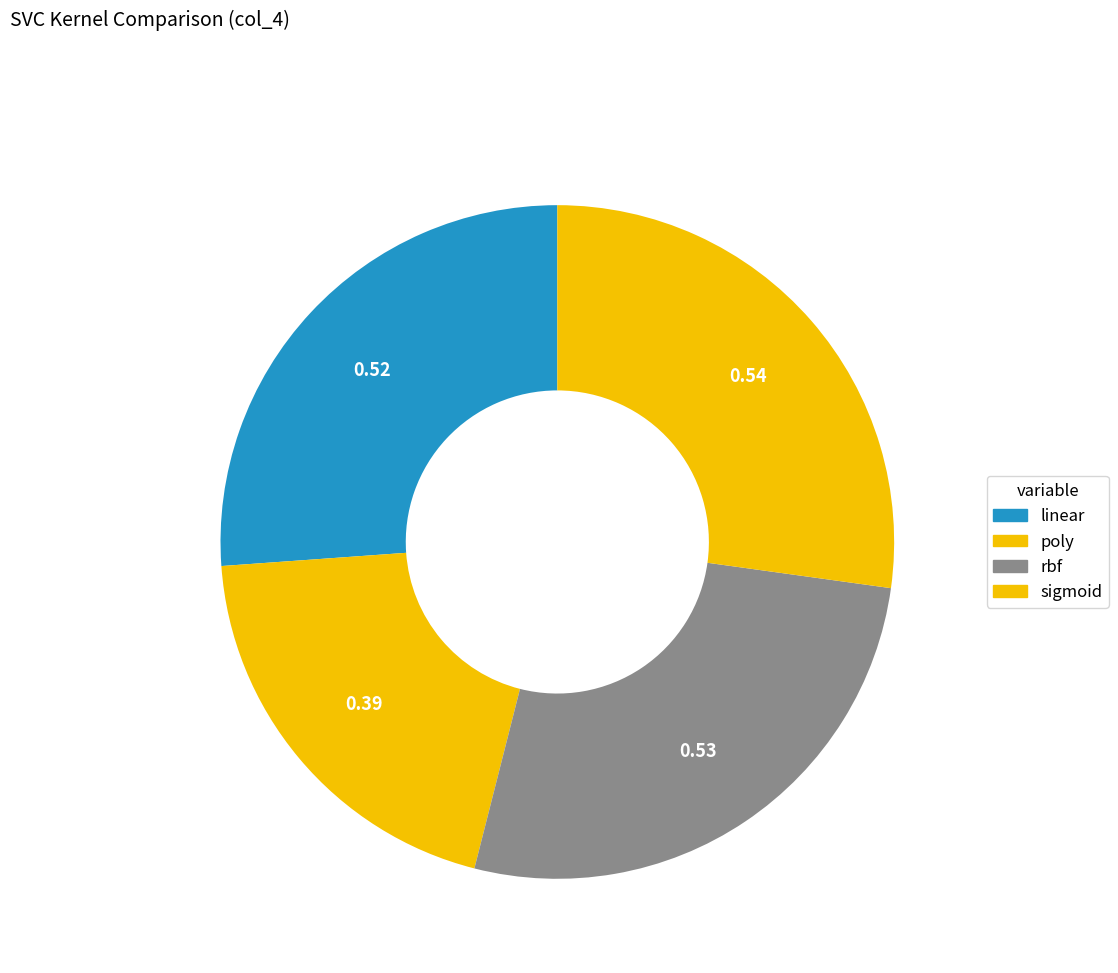

Is there a majority slice in this chart?

No